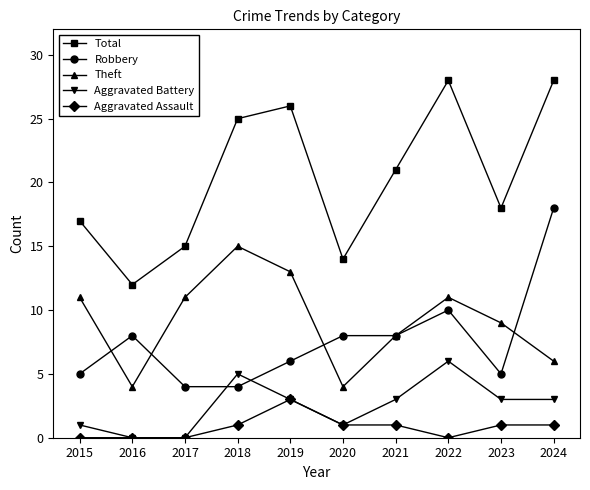

Is it true that Aggravated Battery equals 1 at 2015?

True